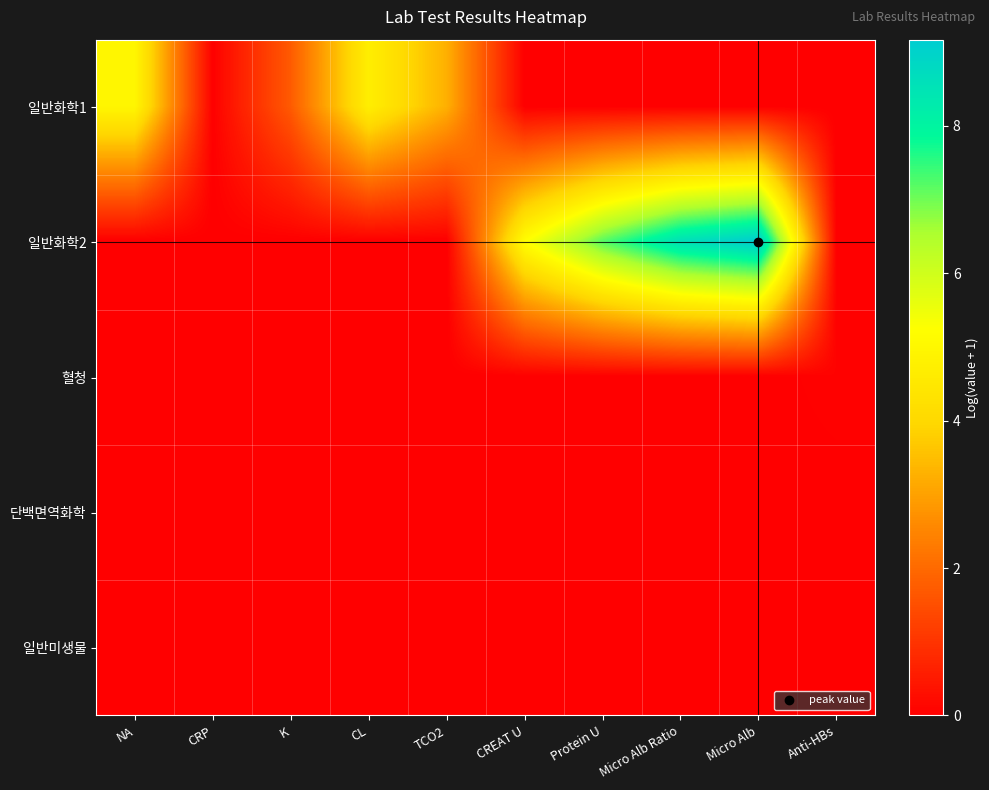

Reading right to left, transcribe all the data shown in this chart.

일반화학1: Anti-HBs=0.0	Micro Alb=0.0	Micro Alb Ratio=0.0	Protein U=0.0	CREAT U=0.0	TCO2=3.3	CL=4.7	K=1.7	CRP=0.0	NA=5.0
일반화학2: Anti-HBs=0.0	Micro Alb=9.2	Micro Alb Ratio=8.6	Protein U=7.2	CREAT U=5.2	TCO2=0.0	CL=0.0	K=0.0	CRP=0.0	NA=0.0
혈청: Anti-HBs=0.1	Micro Alb=0.0	Micro Alb Ratio=0.0	Protein U=0.0	CREAT U=0.0	TCO2=0.0	CL=0.0	K=0.0	CRP=0.0	NA=0.0
단백면역화학: Anti-HBs=0.0	Micro Alb=0.0	Micro Alb Ratio=0.0	Protein U=0.0	CREAT U=0.0	TCO2=0.0	CL=0.0	K=0.0	CRP=0.0	NA=0.0
일반미생물: Anti-HBs=0.0	Micro Alb=0.0	Micro Alb Ratio=0.0	Protein U=0.0	CREAT U=0.0	TCO2=0.0	CL=0.0	K=0.0	CRP=0.0	NA=0.0